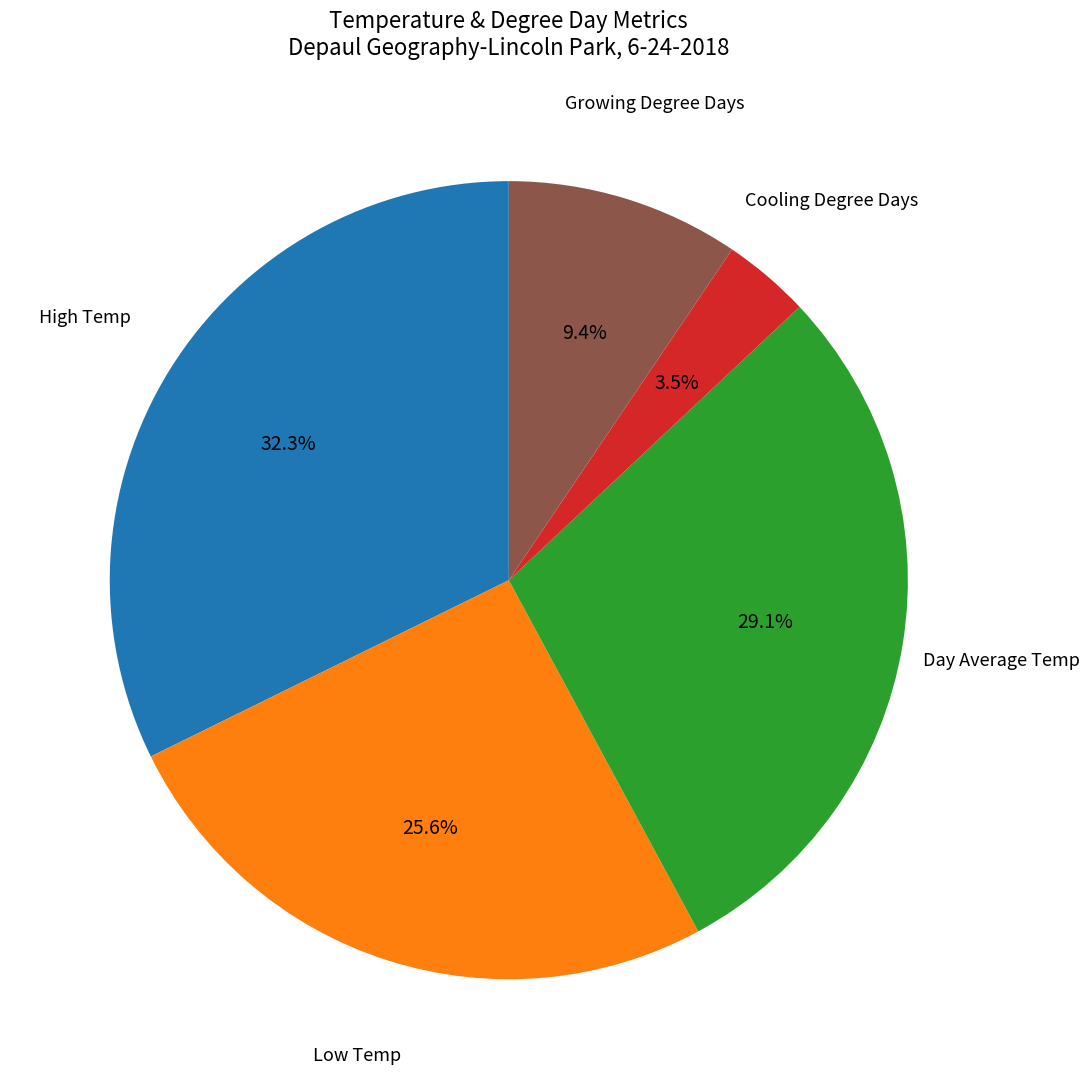

Is there any slice that represents more than half of the pie?

No